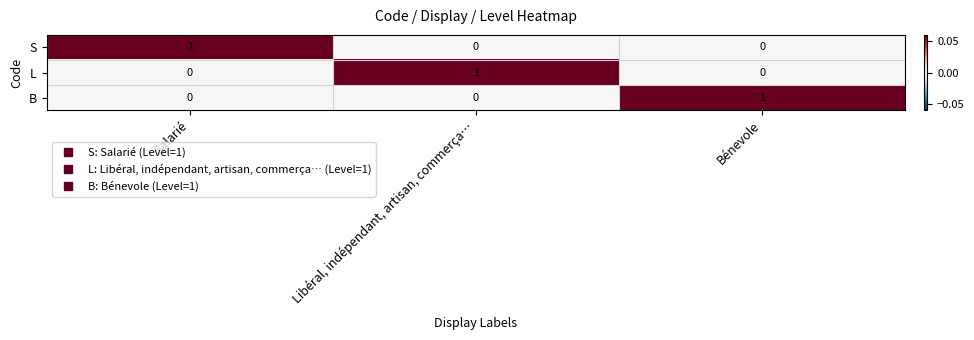

Reading left to right, what are all the values shown in this chart?

S: 1	0	0
L: 0	1	0
B: 0	0	1